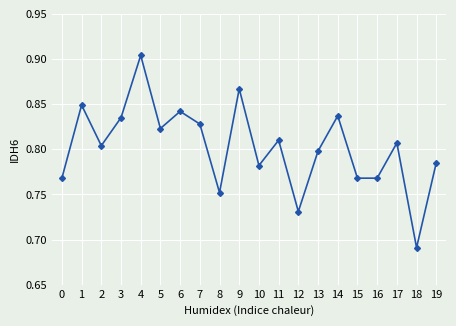

True or false: the data has more than 1 interior local peaks.

True